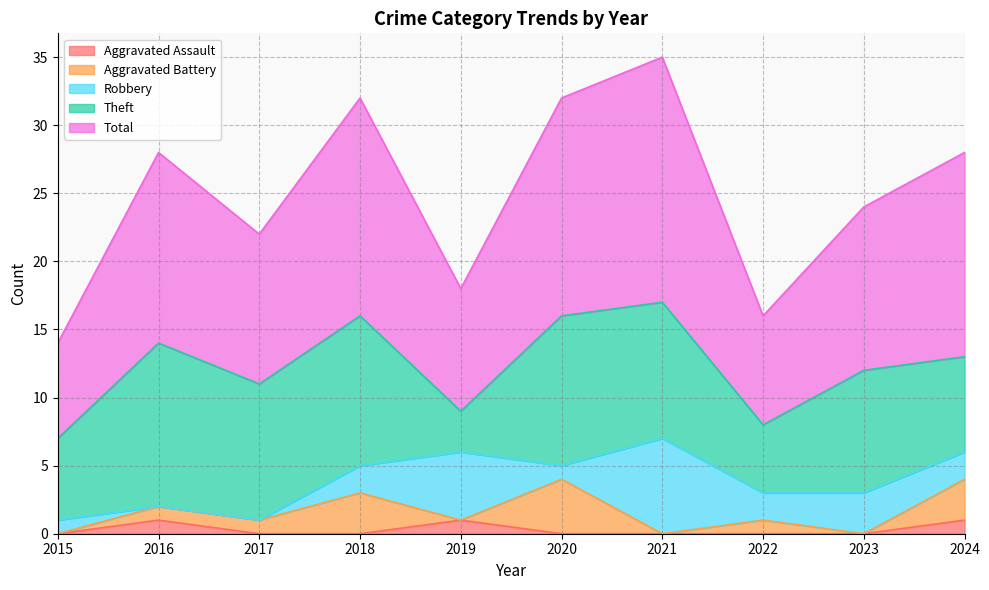

Which category has the highest value in the Aggravated Assault series?

2016